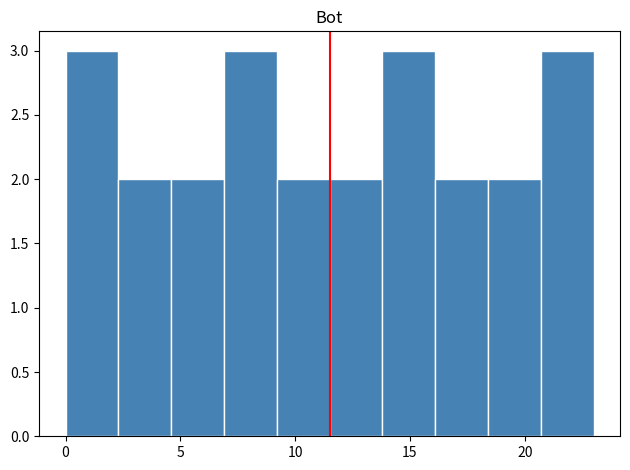

Reading left to right, list every bar in this chart as the range it spans on the x-axis followed by its height. Neither the bar edges nor the heights are printed on the chart, so give them approximately, as read against the axes.

0.0 to 2.3: 3
2.3 to 4.6: 2
4.6 to 6.9: 2
6.9 to 9.2: 3
9.2 to 11.5: 2
11.5 to 13.8: 2
13.8 to 16.1: 3
16.1 to 18.4: 2
18.4 to 20.7: 2
20.7 to 23.0: 3